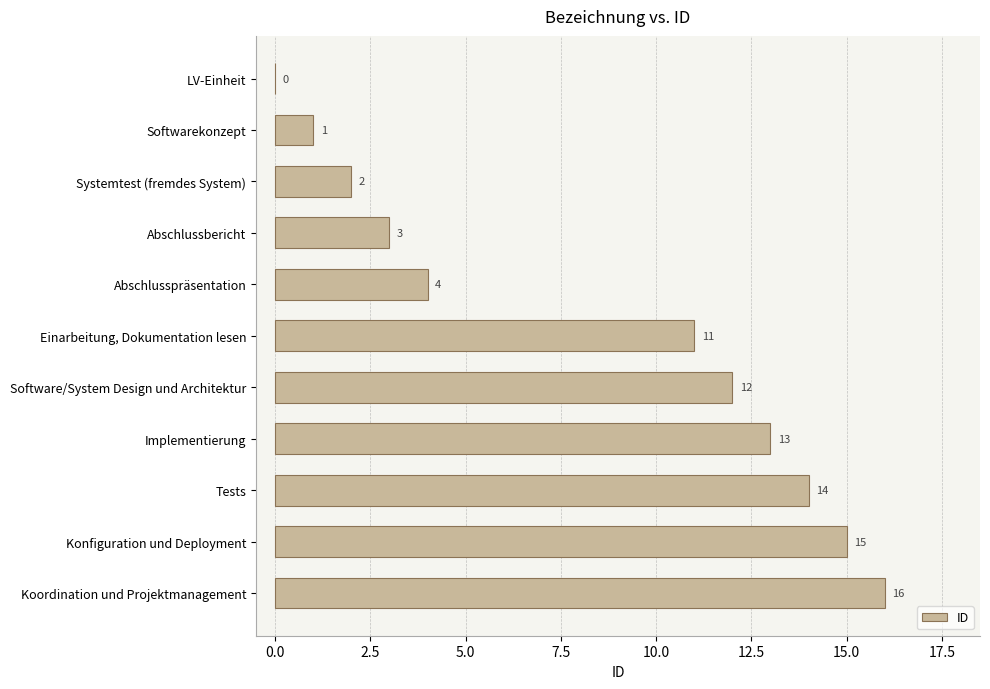

The value at Implementierung is 13. True or false?

True